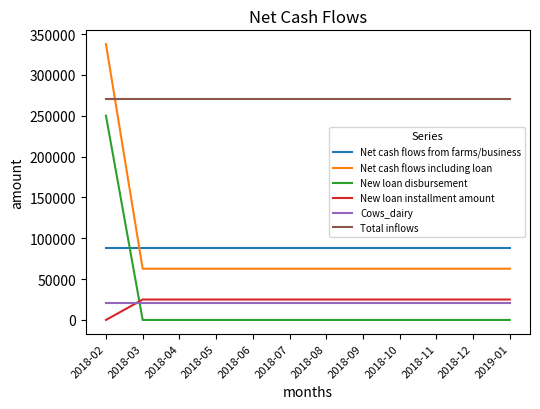

Does the chart have visible grid lines?

No